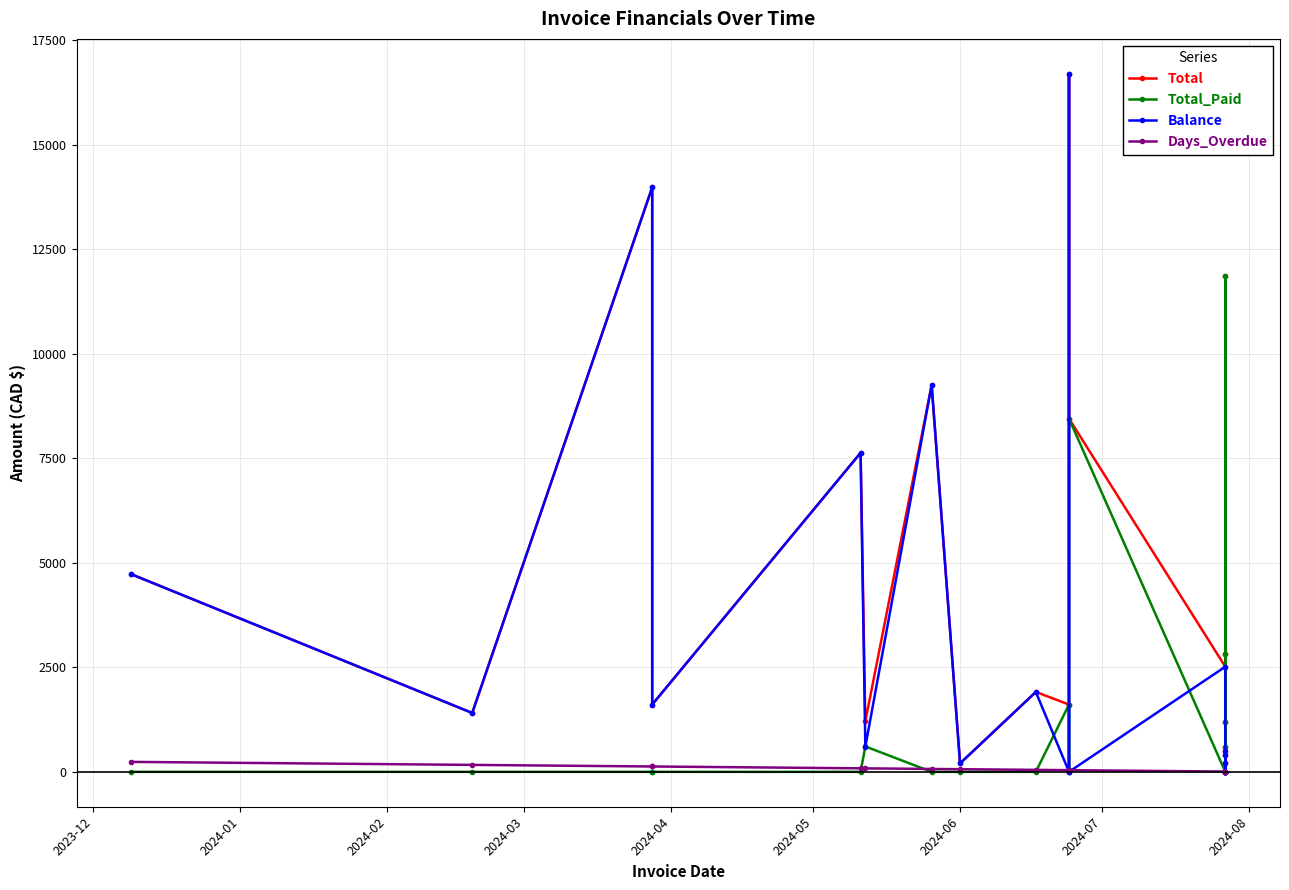

The Balance series shows 3446.1 at 2024-04. True or false?

False